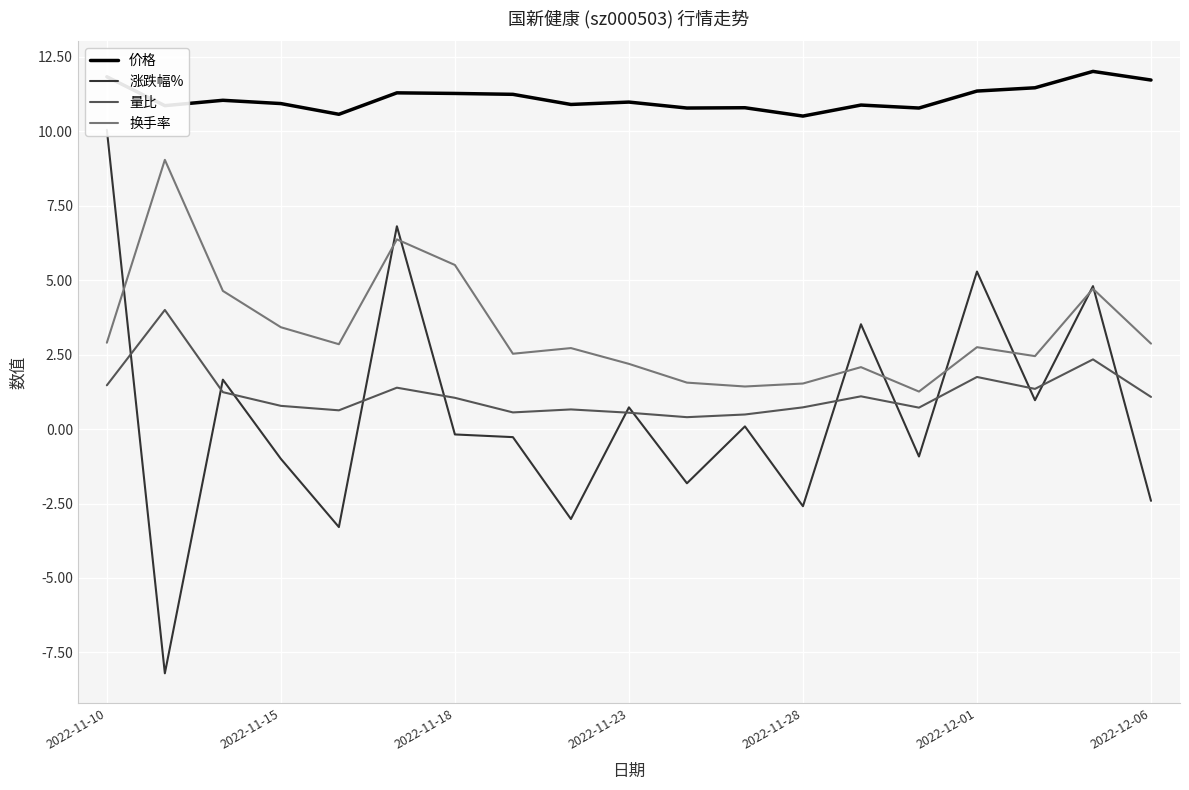

What is the lowest value of the 价格 series?

10.5